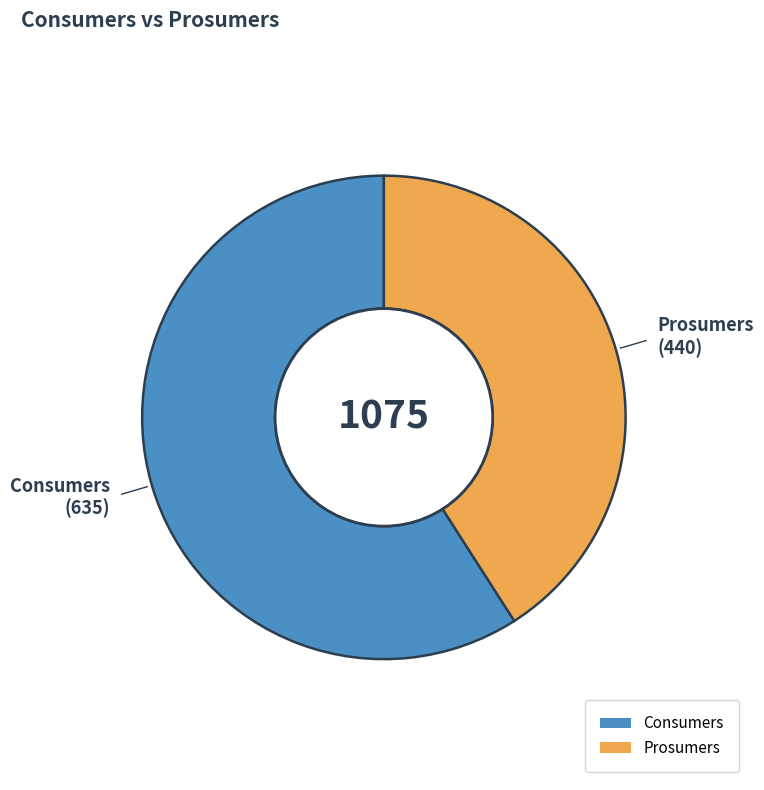

Approximately how many times larger is the value at Prosumers compared to Consumers?

0.7